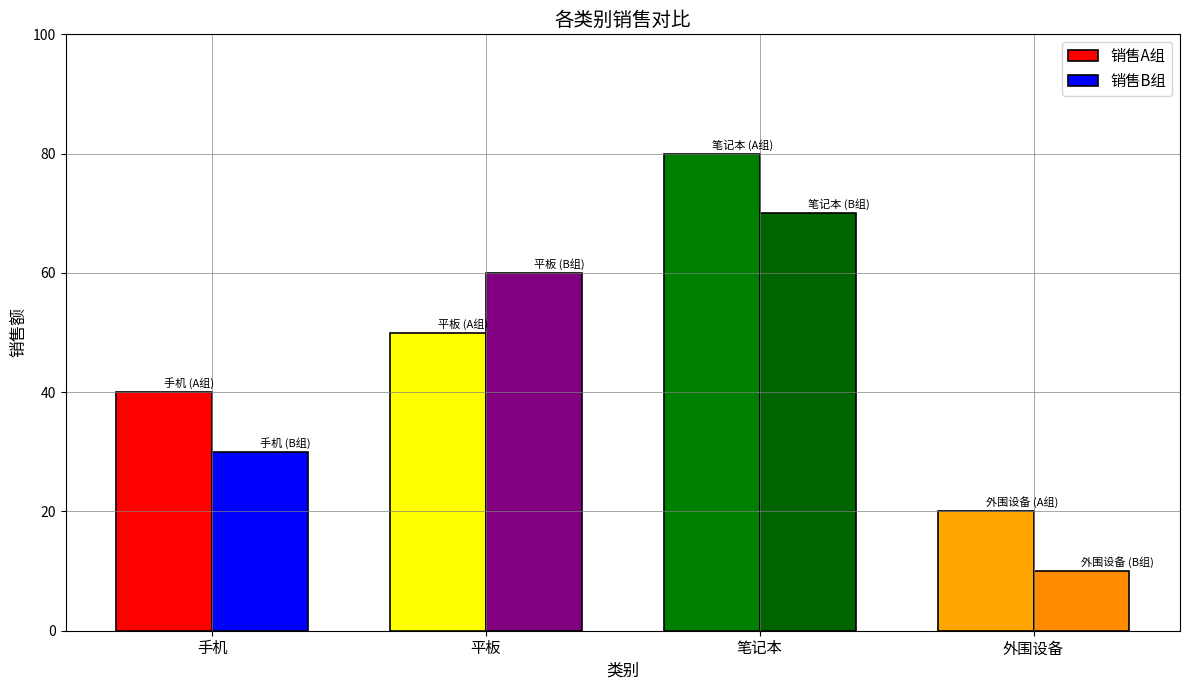

How many 销售B组 values are between 30 and 70?

3